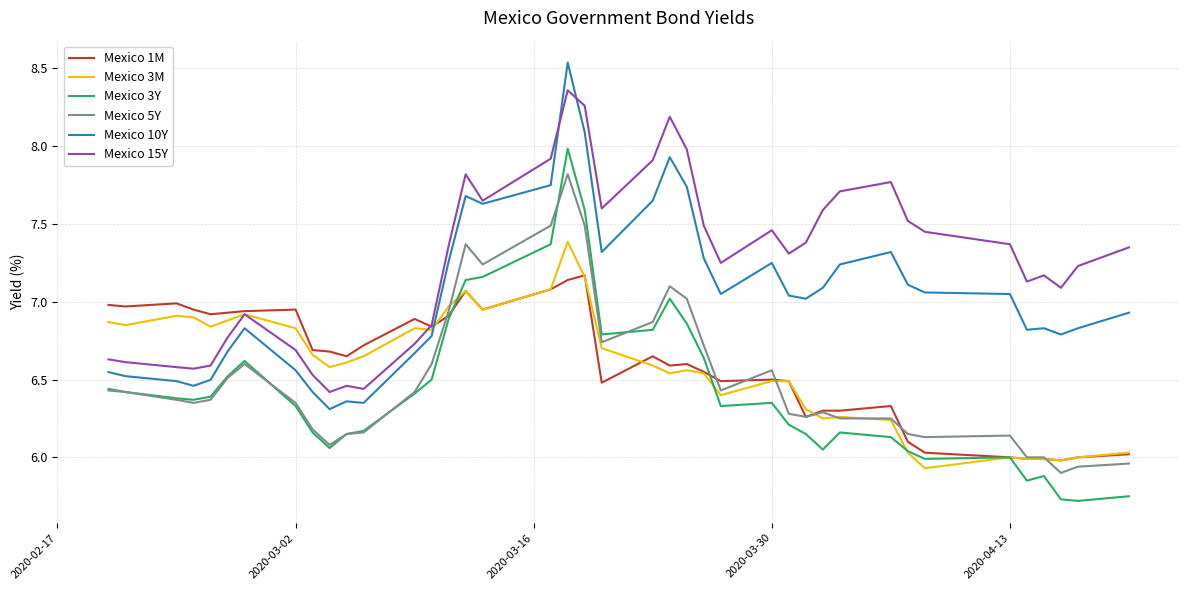

After their last crossing, which series has the higher values: Mexico 1M or Mexico 10Y?

Mexico 10Y